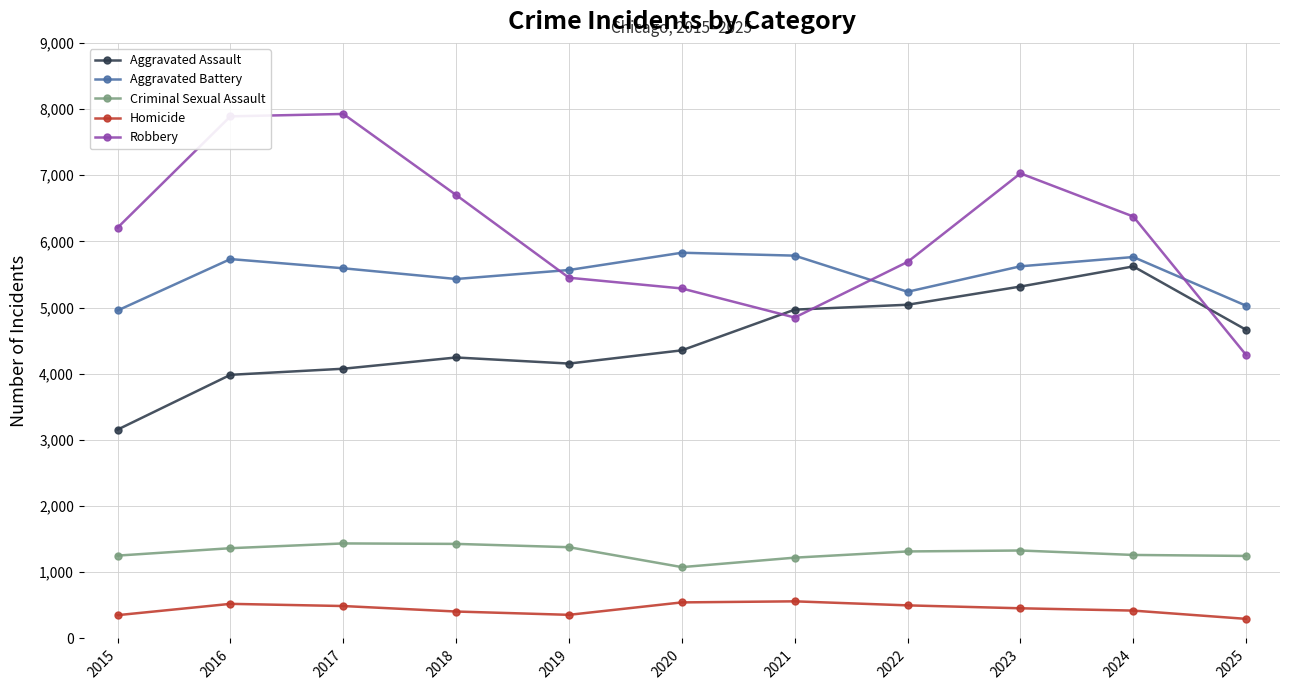

Where does the Criminal Sexual Assault series first go above 1315?

2016